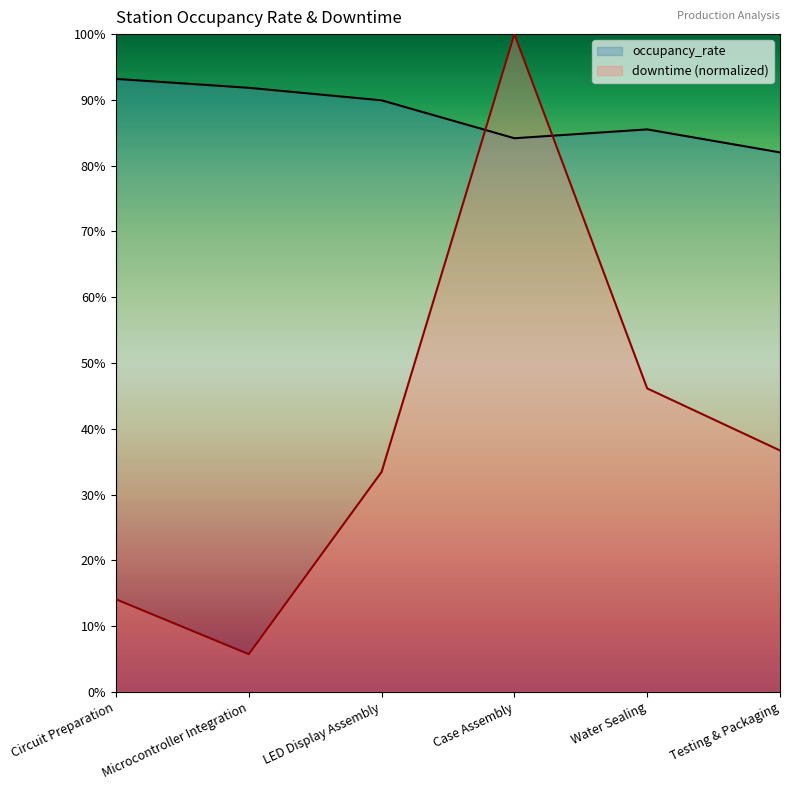

Between which two adjacent categories do occupancy_rate and downtime first intersect?

LED Display Assembly and Case Assembly